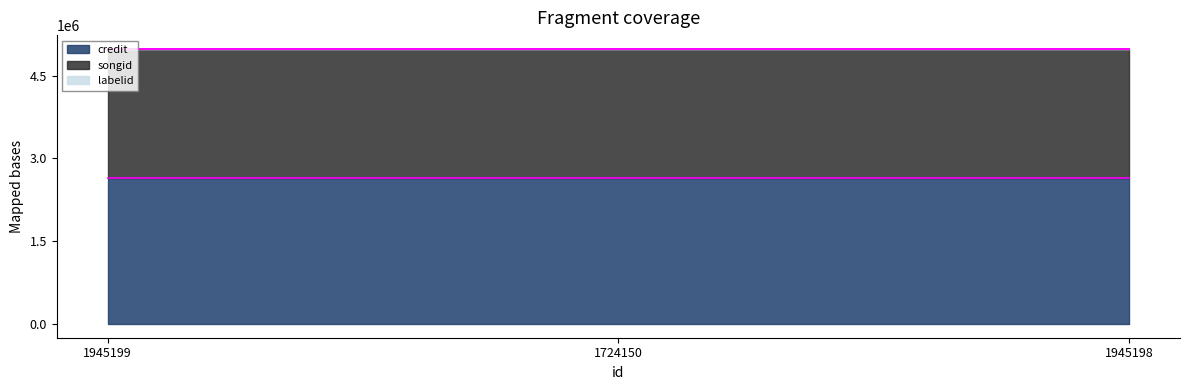

Does the chart have visible grid lines?

No